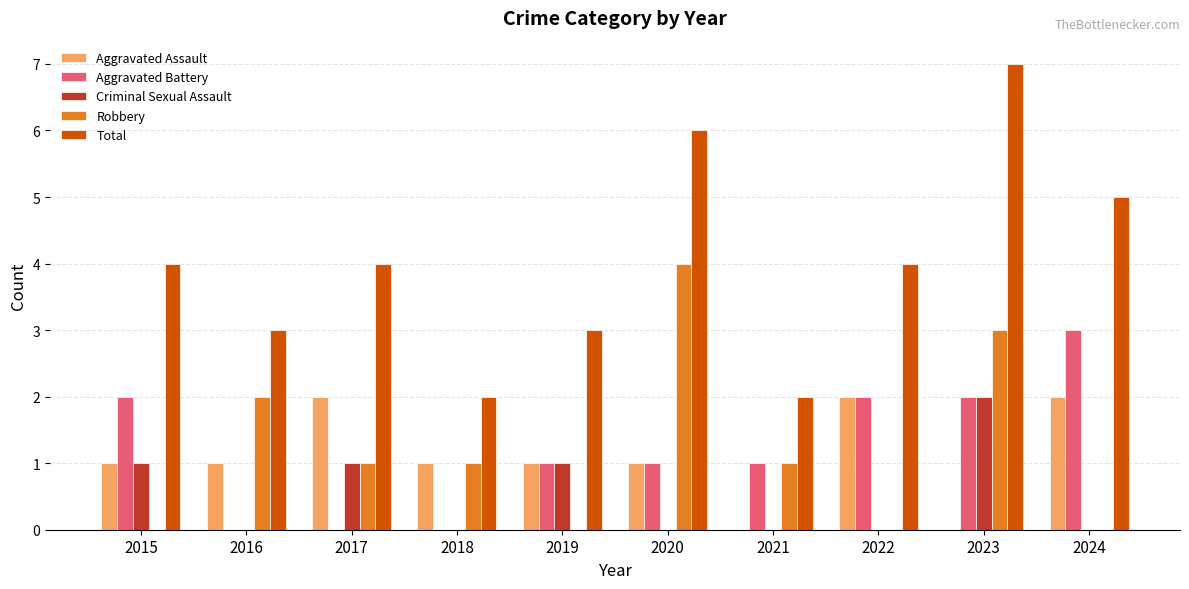

At which label does Aggravated Battery first exceed 1?

2015